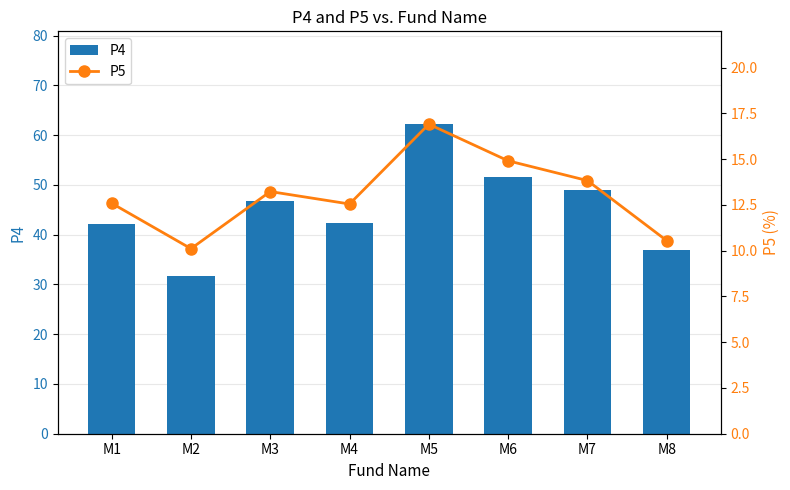

Reading left to right, list all the values displayed in this chart.

P4: 42.1	31.7	46.7	42.4	62.2	51.5	48.9	37.0
P5: 12.6	10.1	13.2	12.6	16.9	14.9	13.8	10.6